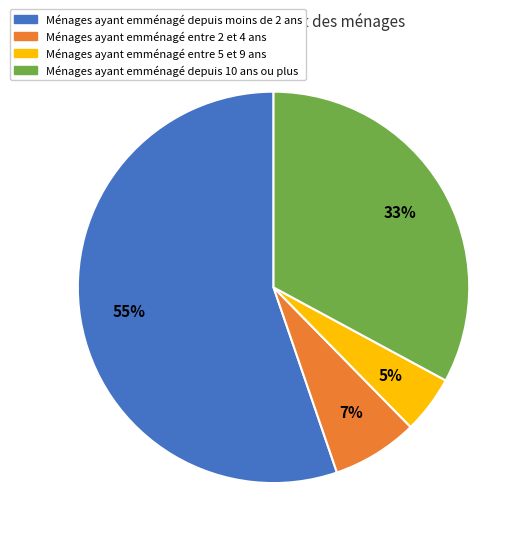

To the nearest percent, what is the difference between the largest and smallest slice percentages?

50%